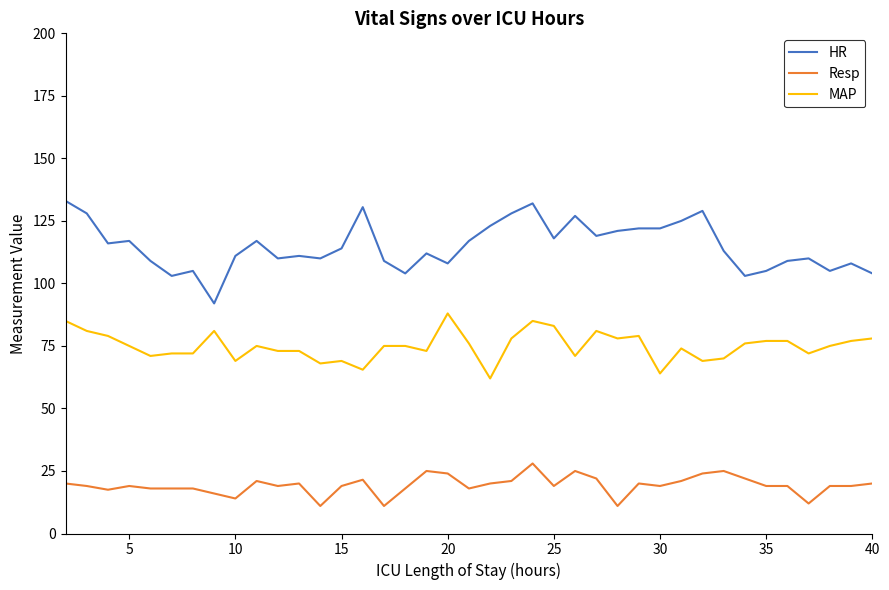

Which series has the largest range (max minus min)?

HR